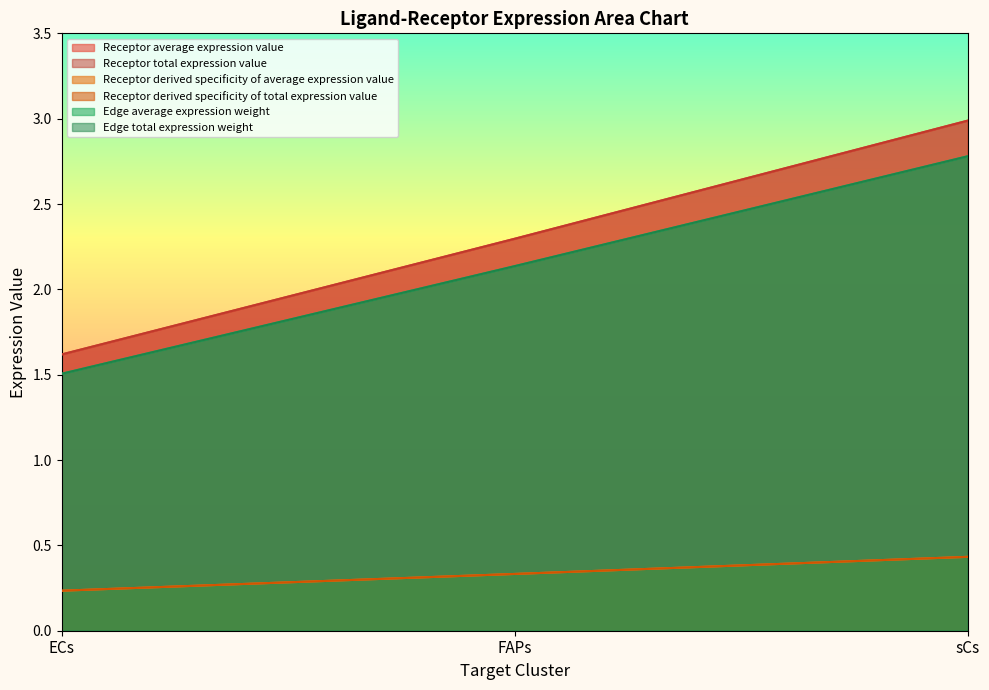

What is the spread (max minus min) of values at FAPs?

2.0